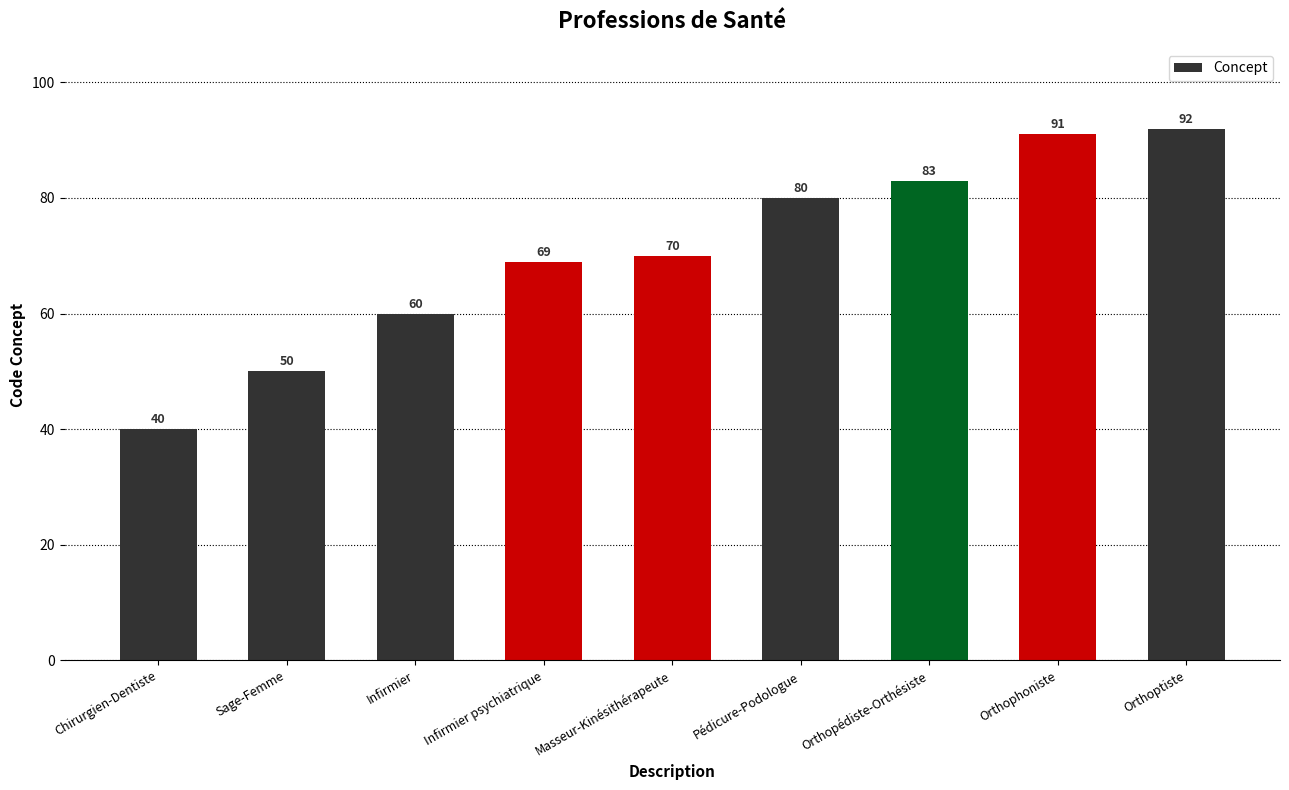

Rank the categories by value from lowest to highest.

Chirurgien-Dentiste, Sage-Femme, Infirmier, Infirmier psychiatrique, Masseur-Kinésithérapeute, Pédicure-Podologue, Orthopédiste-Orthésiste, Orthophoniste, Orthoptiste